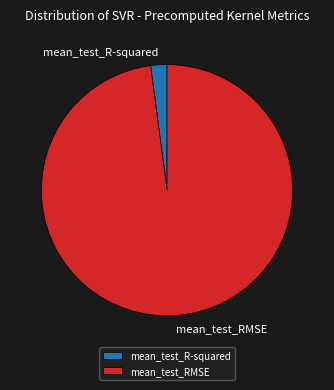

Does mean_test_R-squared account for over 50% of the chart?

No